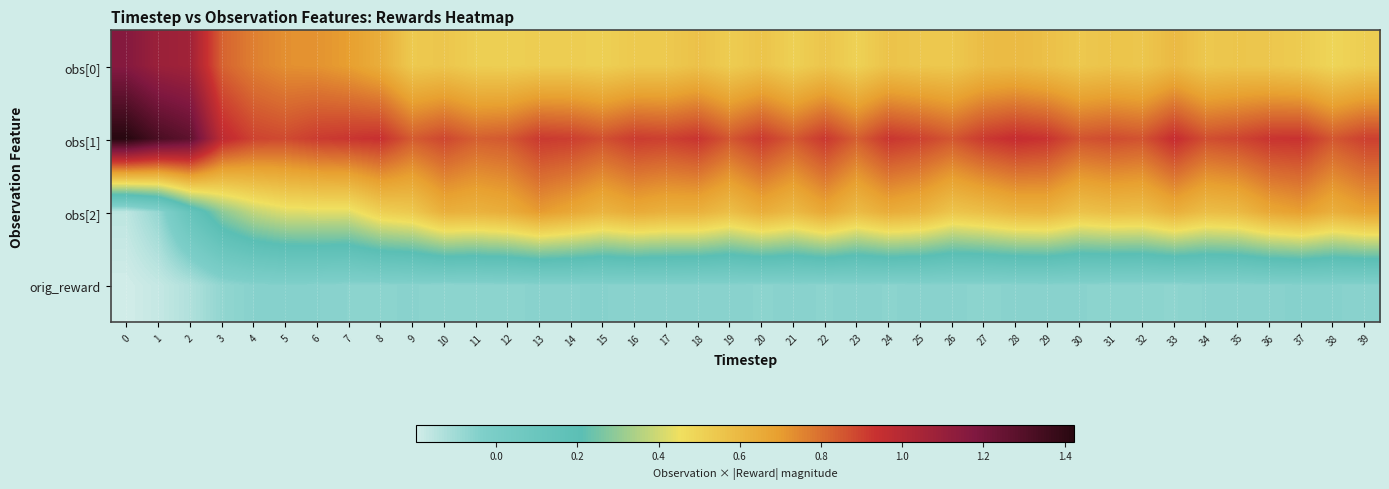

At which category is the sum across all series the highest?

2